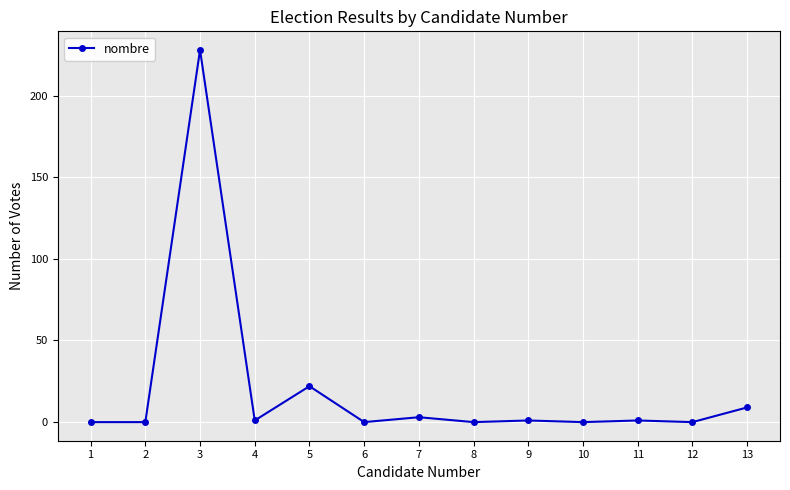

How many lines are shown in the chart?

1